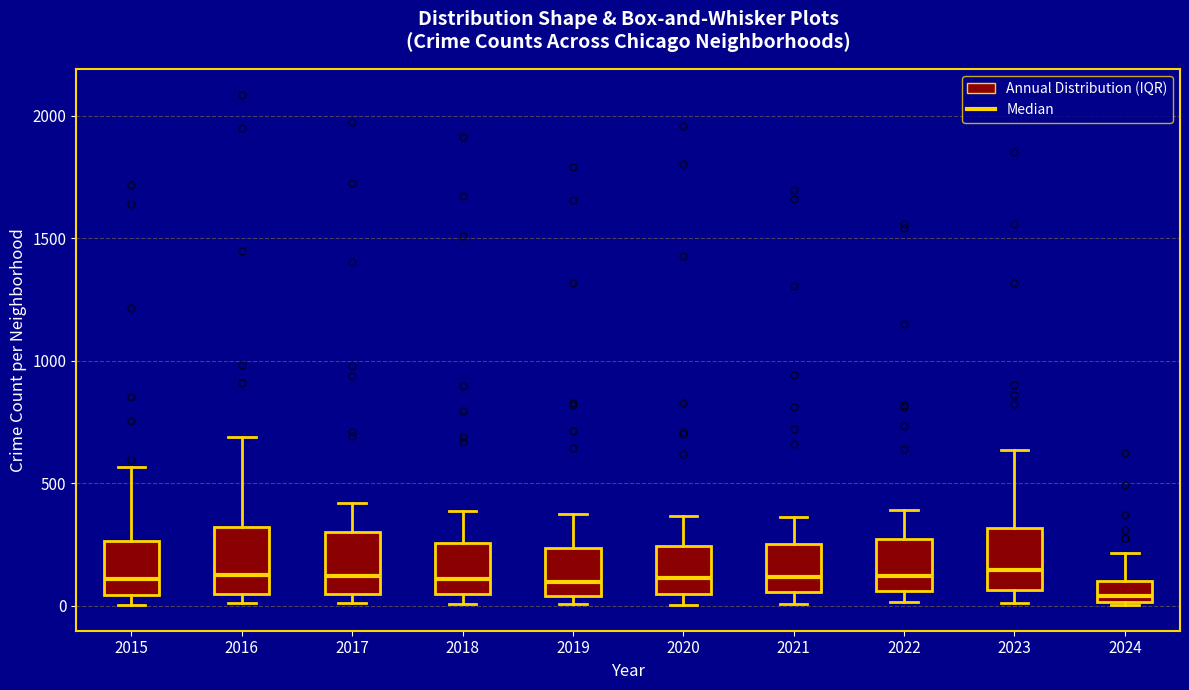

Where does the upper whisker of the box at x = 2023 end on the y-axis? The values are not printed on the chart, so give them approximately, as read against the axis.

650